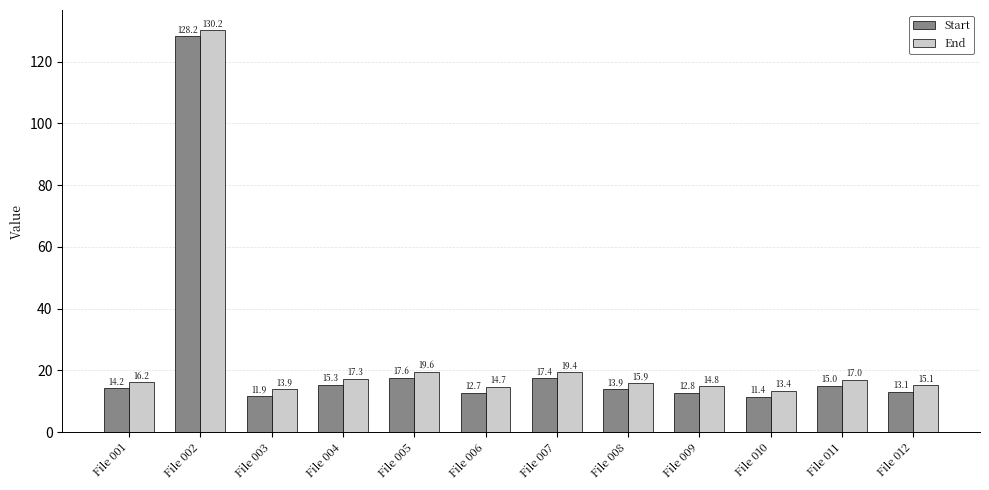

The Start series shows 8.9 at File 005. True or false?

False